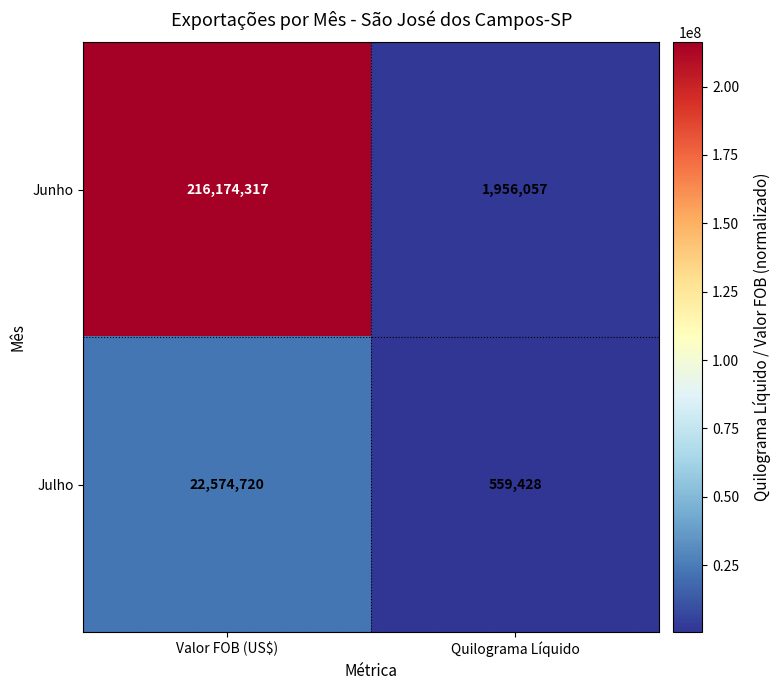

The Julho series shows 1003581 at Quilograma Líquido. True or false?

False